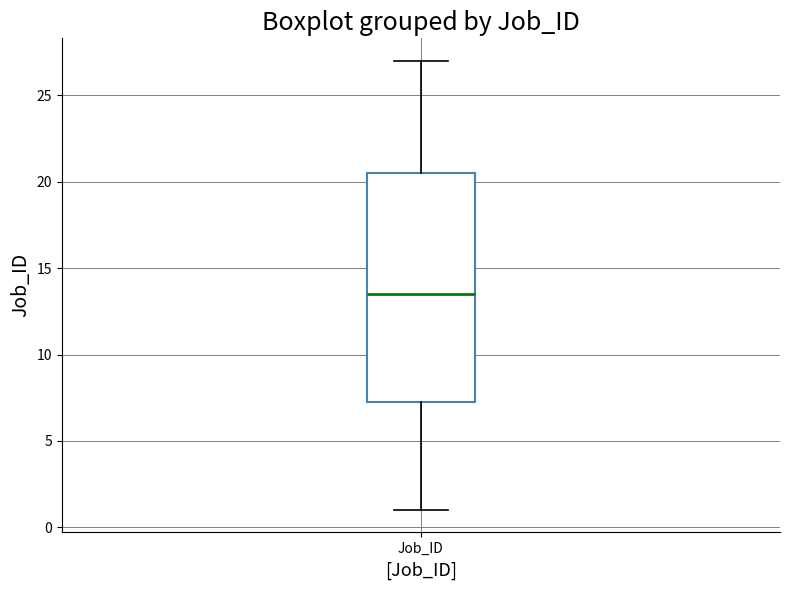

Transcribe this box plot: give where the median line is, the range the box spans, and where the two whiskers end, as read against the y-axis. The values are not printed on the chart, so give them approximately, as read against the axis.

median 13.5, box 7.5 to 20.5, whiskers 1.0 to 27.0